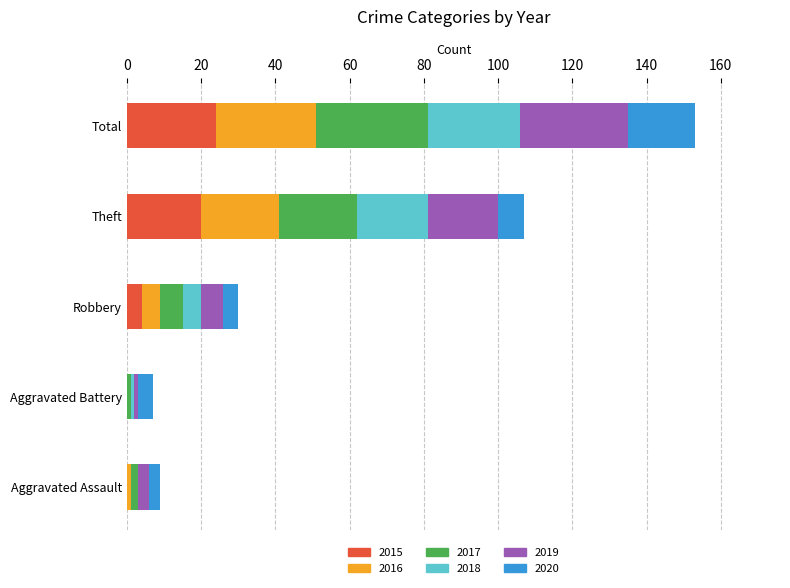

Which category has the highest value in the 2015 series?

Total